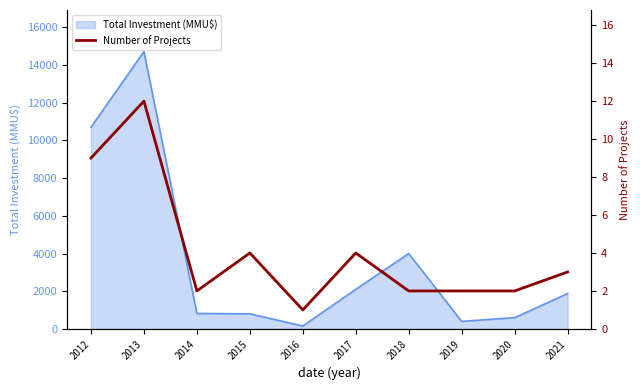

Reading left to right, extract all data points from this chart.

2012=9	2013=12	2014=2	2015=4	2016=1	2017=4	2018=2	2019=2	2020=2	2021=3